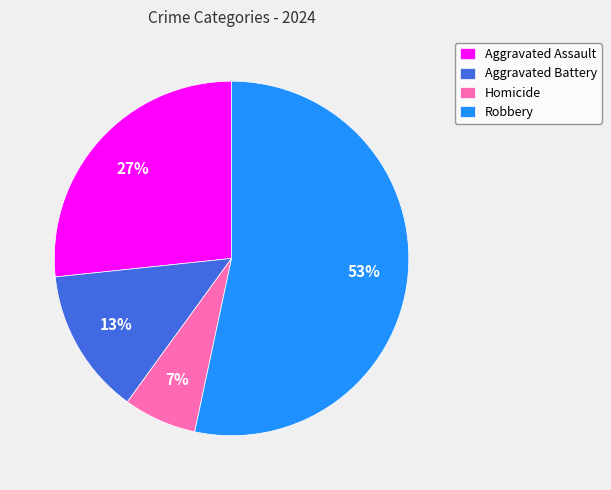

To the nearest percent, what percentage of the pie is Robbery?

53%